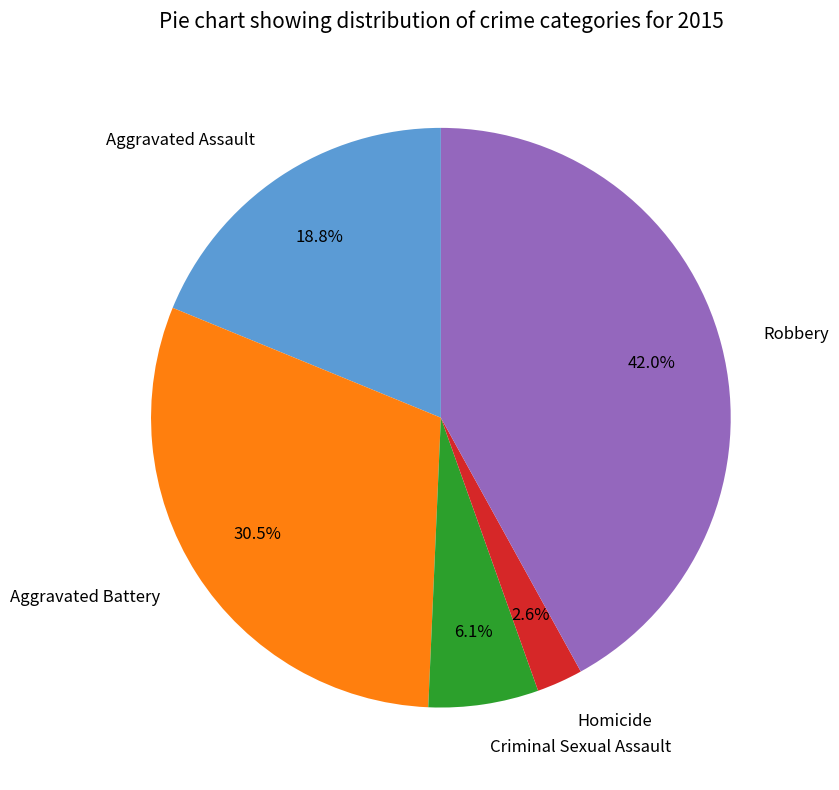

What is the ratio of the value at Aggravated Assault to the value at Criminal Sexual Assault?

3.1